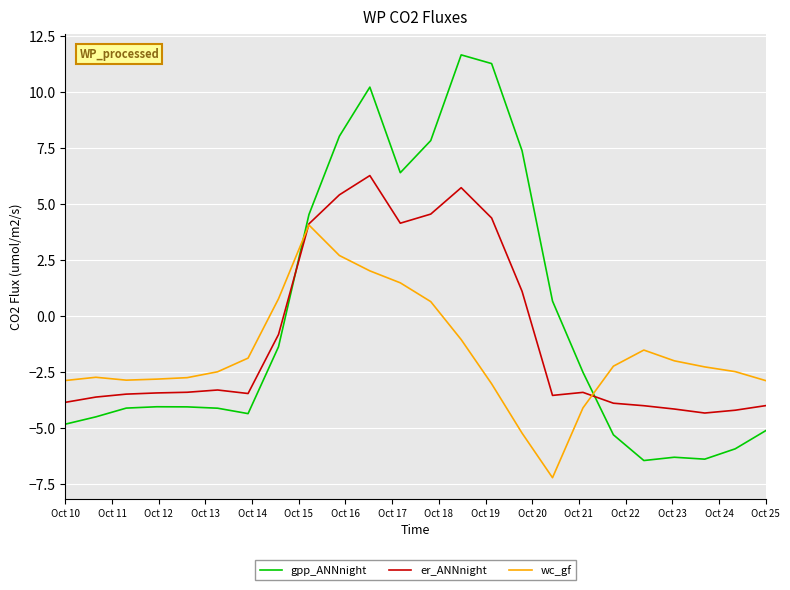

List the series in order of their overall mean, highest first.

gpp_ANNnight, er_ANNnight, wc_gf